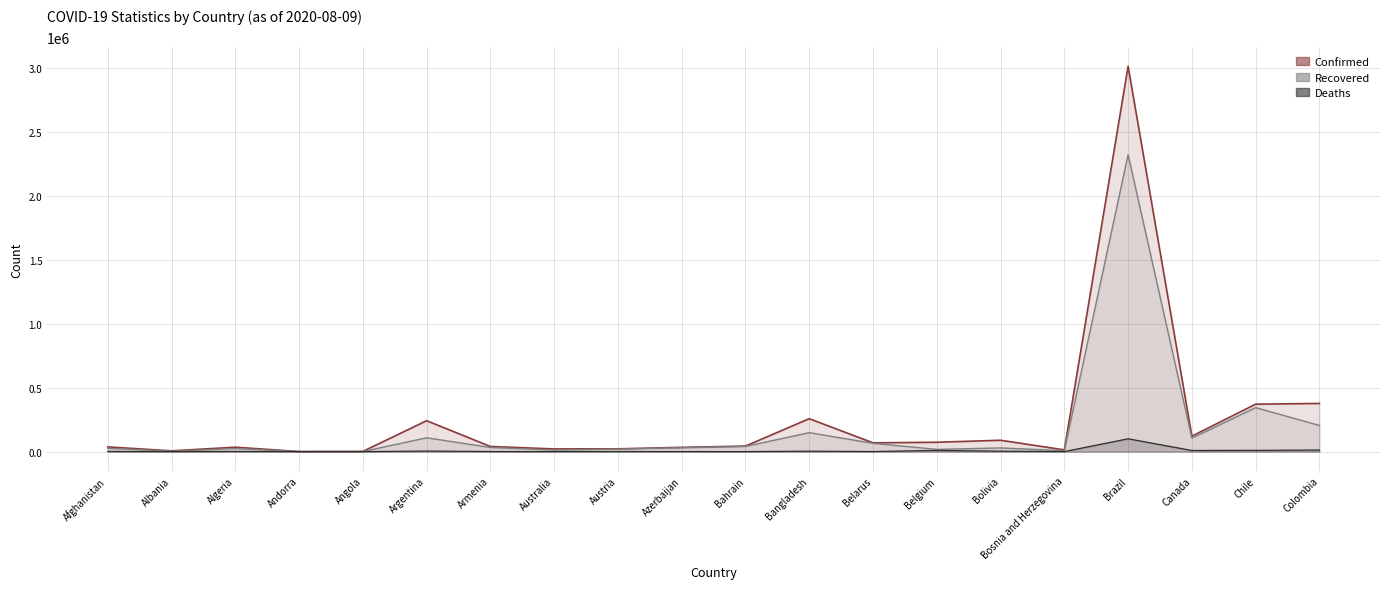

What is the approximate value of Confirmed at Australia, to the nearest 10?

21080